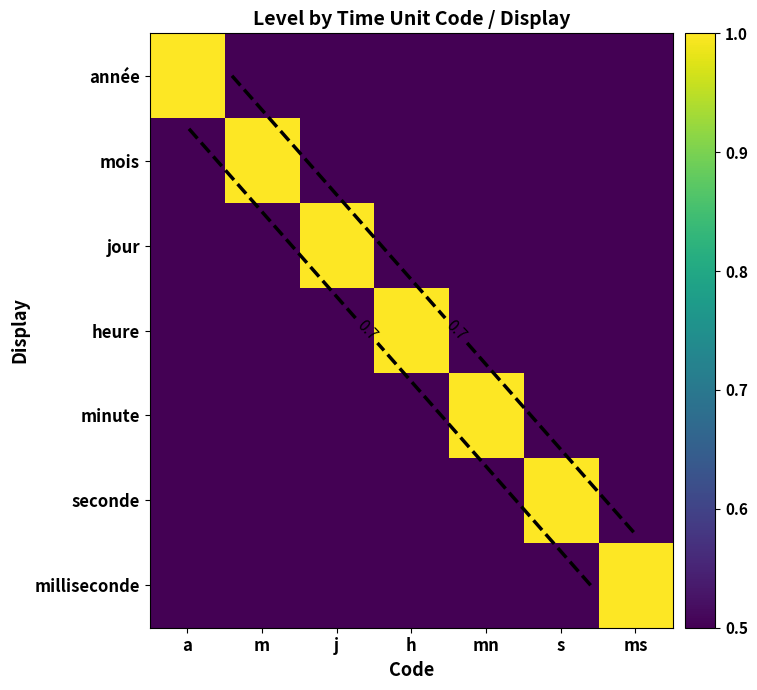

What is the total value across all series at m?

3.0